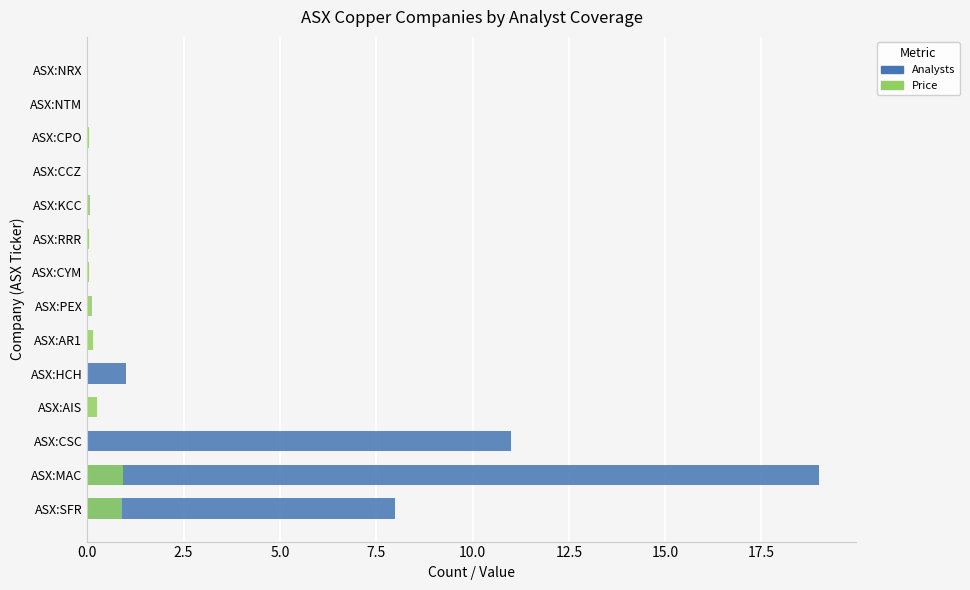

Count the number of data series in this chart.

2